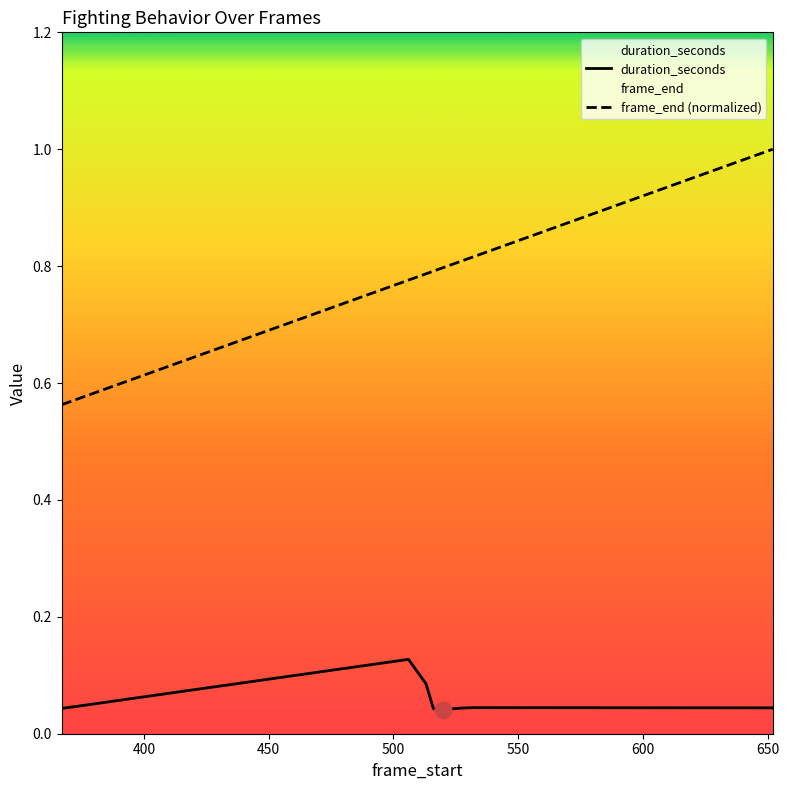

What are all the series names shown in the legend?

duration_seconds, frame_end (normalized)